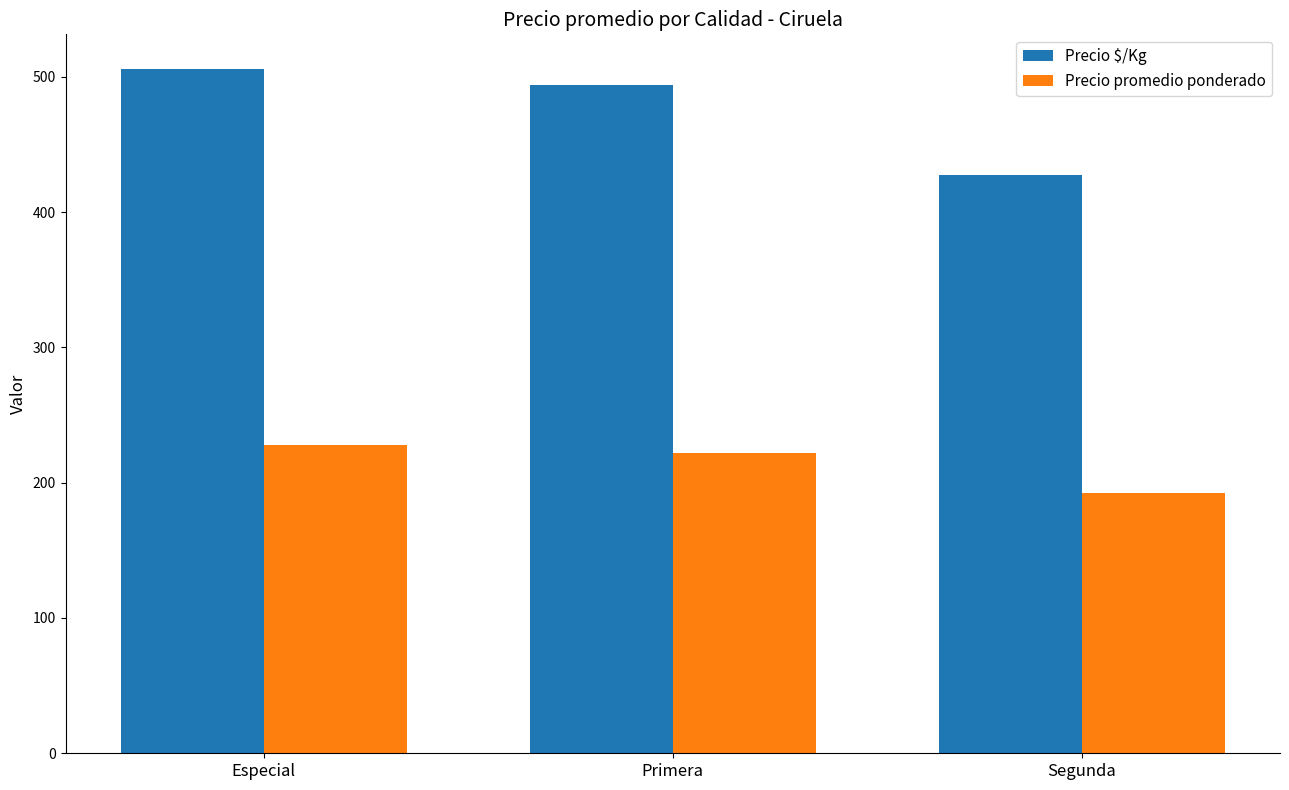

At how many categories does at least one series exceed 211?

3